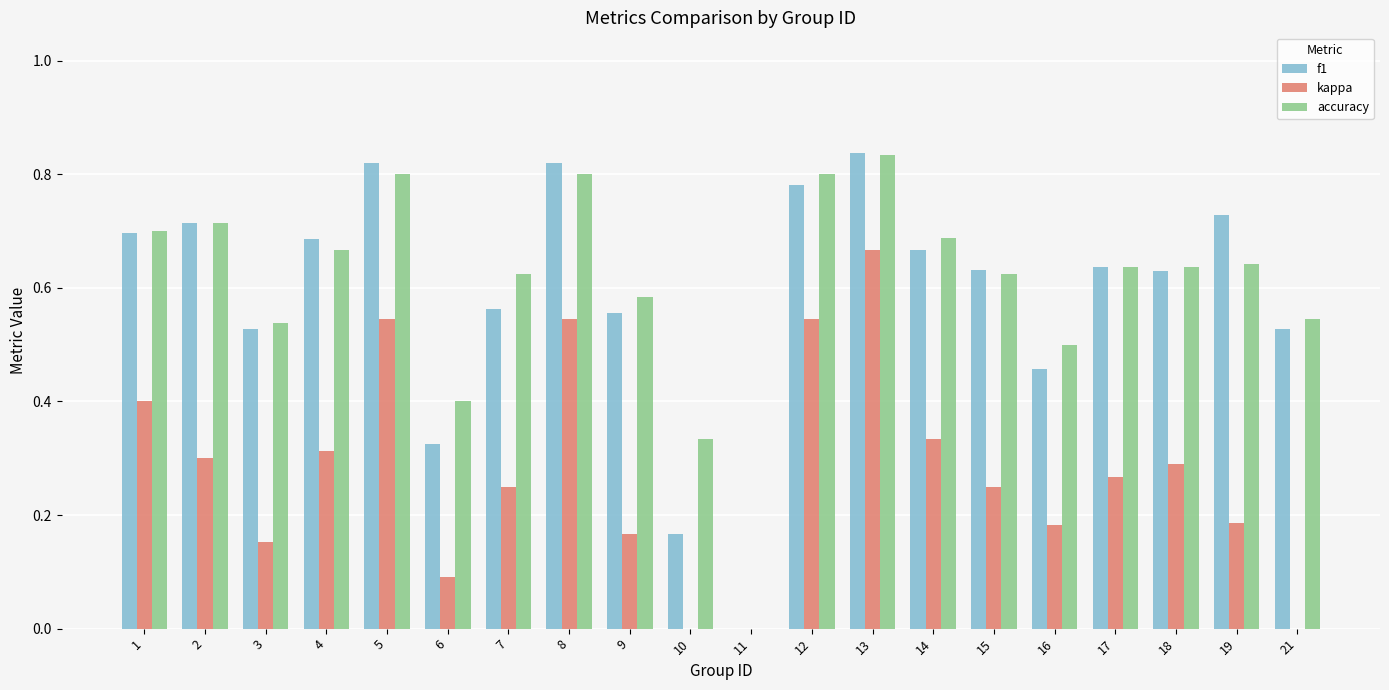

Is it true that accuracy equals 0.7 at 14?

True